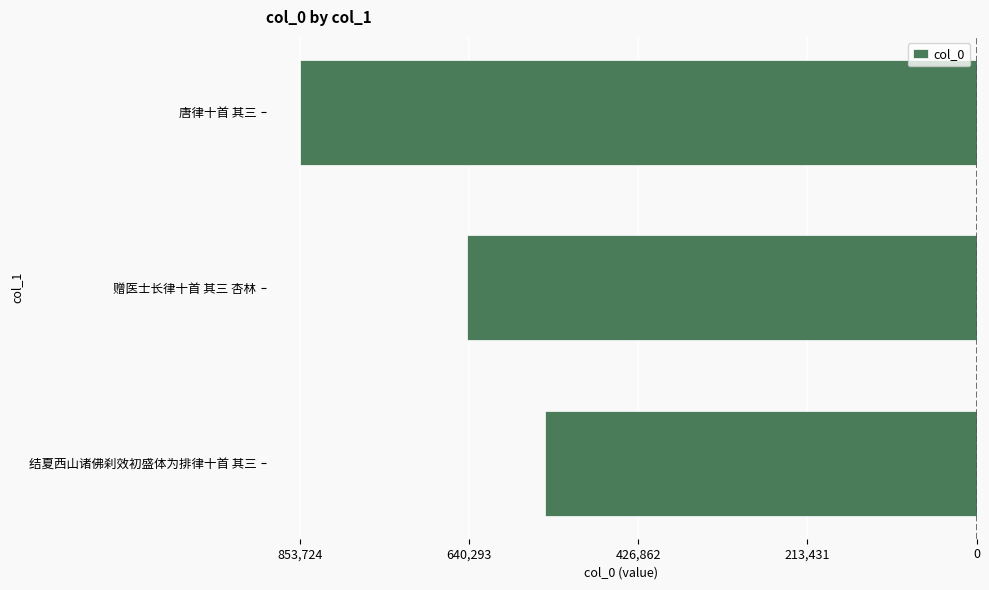

Does the chart contain any negative values?

Yes